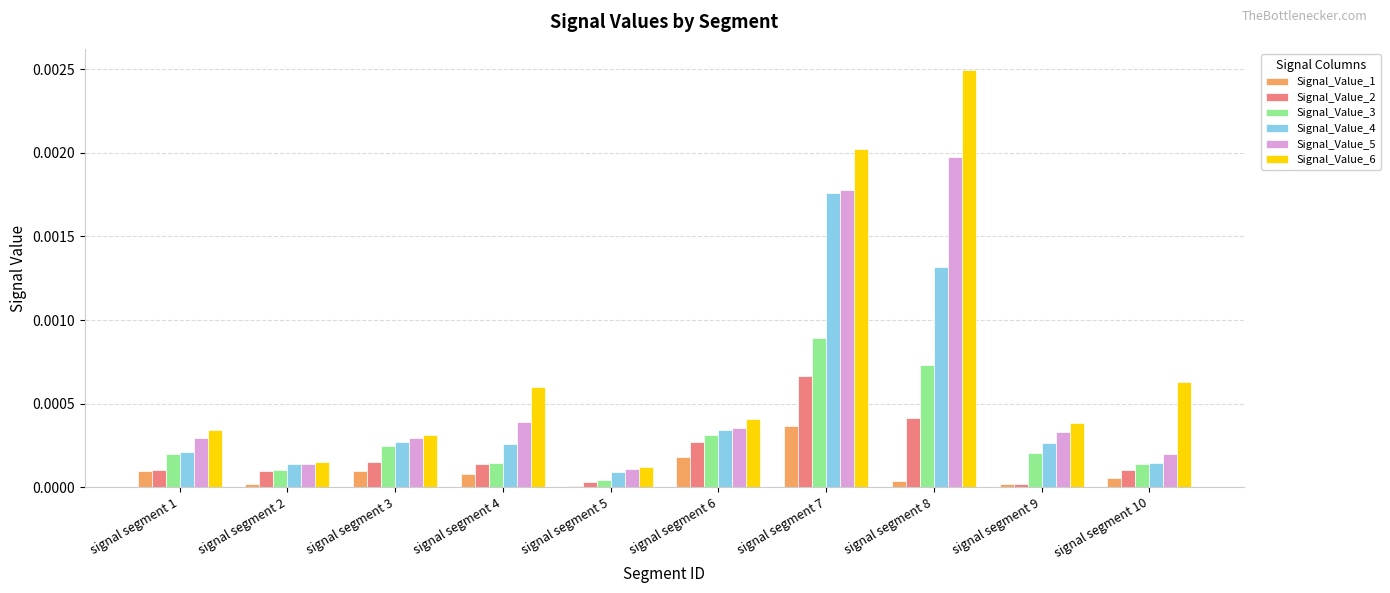

The Signal_Value_6 series shows 0.0 at signal segment 3. True or false?

True